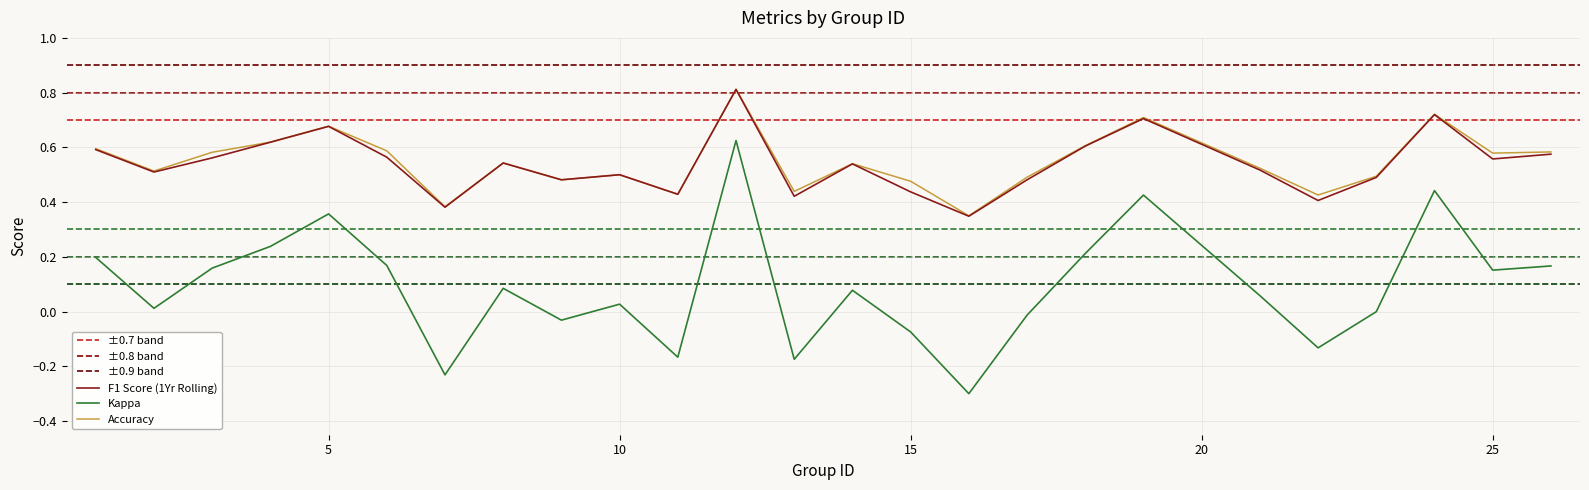

What value does the f1 series have at 25?

0.6